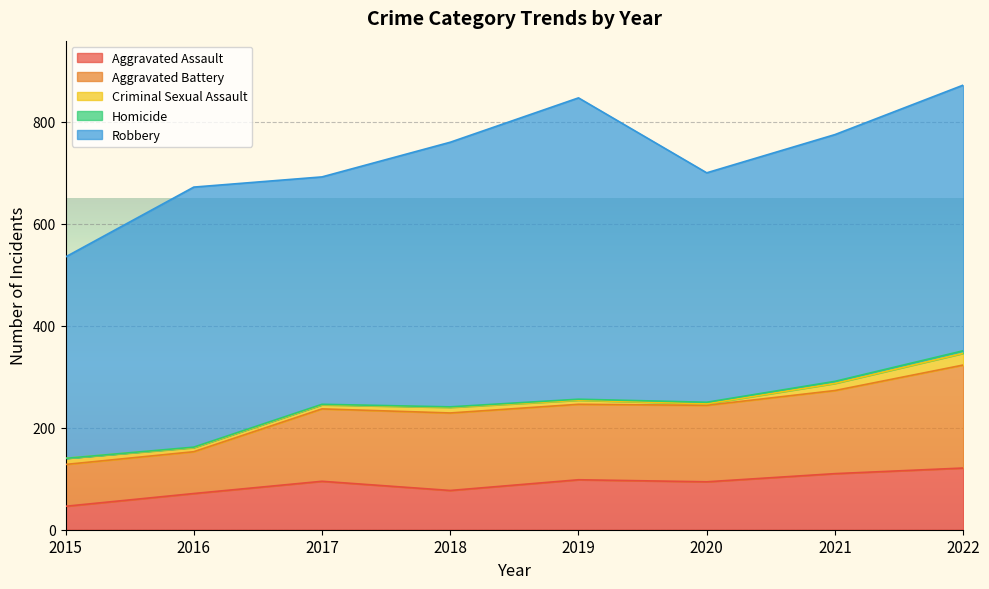

Reading left to right, list all the values displayed in this chart.

Aggravated Assault: 46	71	95	77	98	94	110	121
Aggravated Battery: 82	82	142	152	148	150	163	202
Criminal Sexual Assault: 12	8	8	11	8	3	14	23
Homicide: 0	1	1	1	2	3	4	5
Robbery: 395	510	446	519	591	450	484	521